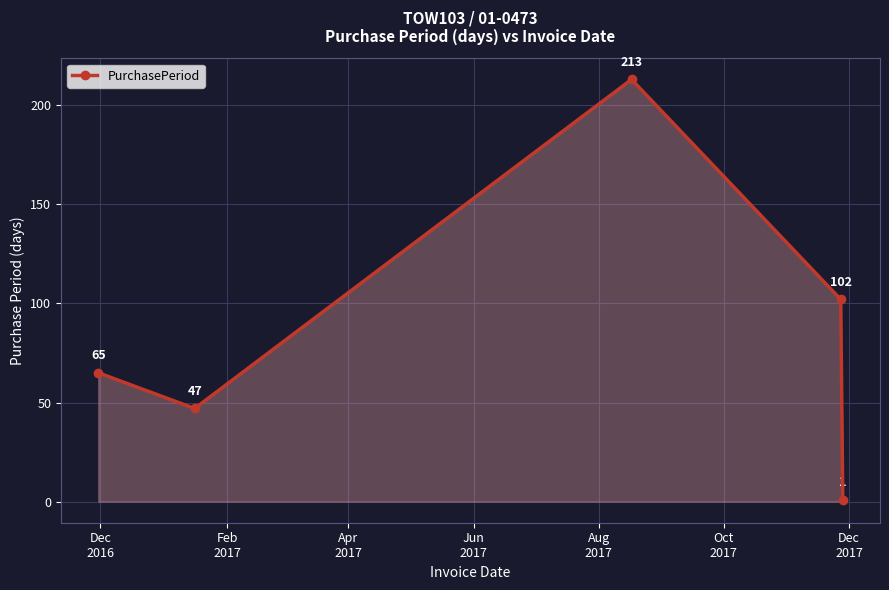

Does the chart have visible grid lines?

Yes